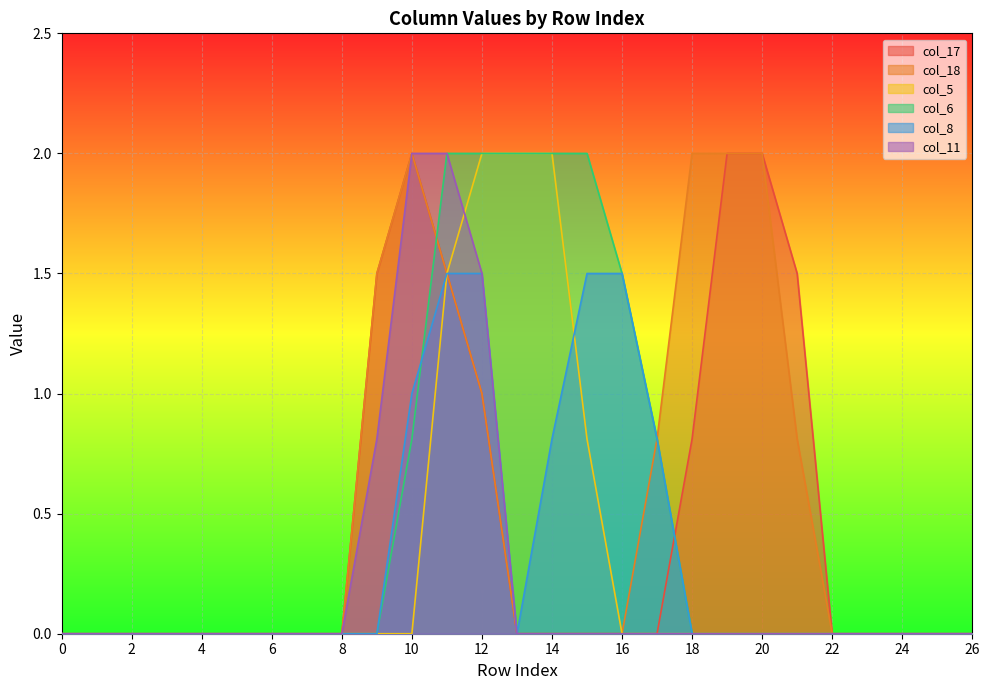

How many lines are shown in the chart?

6